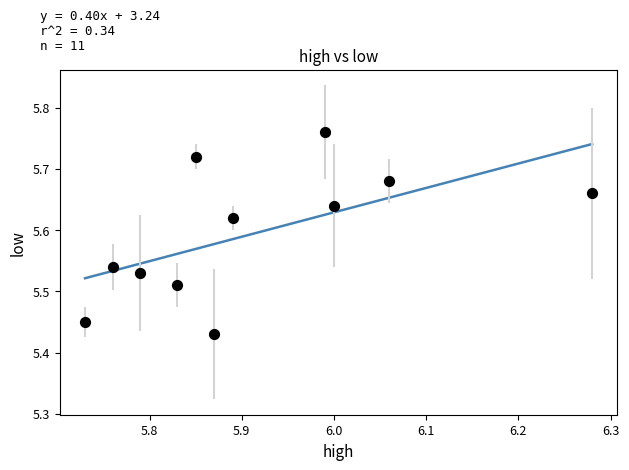

What is the range of Y values (max minus min)?

0.3